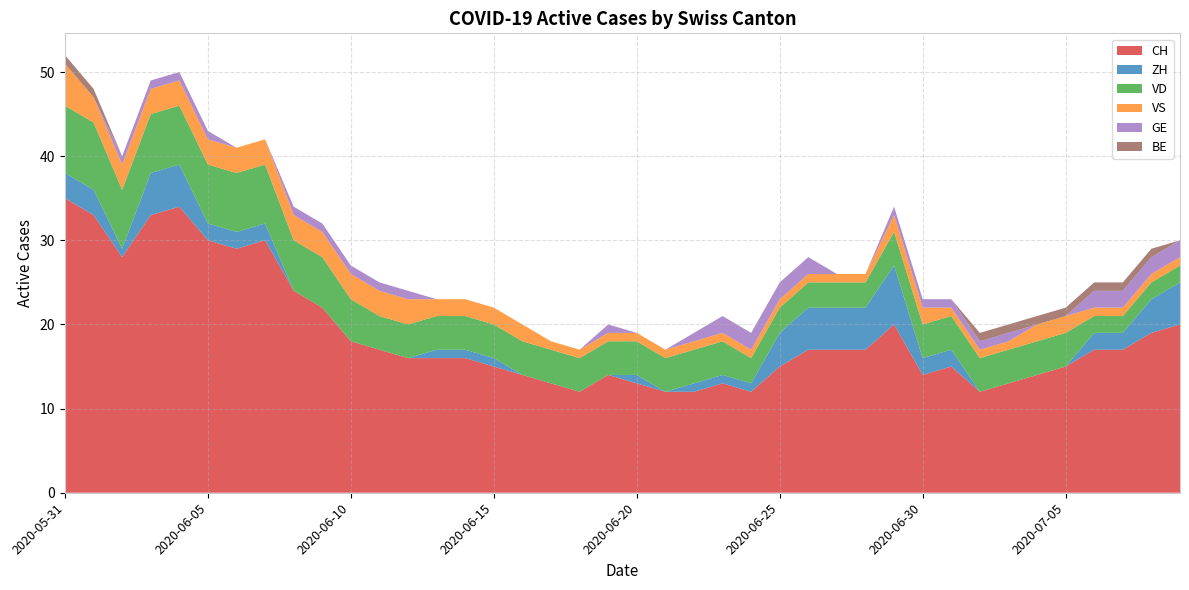

Reading right to left, list all the values displayed in this chart.

CH: 2020-07-09=20	2020-07-08=19	2020-07-07=17	2020-07-06=17	2020-07-05=15	2020-07-04=14	2020-07-03=13	2020-07-02=12	2020-07-01=15	2020-06-30=14	2020-06-29=20	2020-06-28=17	2020-06-27=17	2020-06-26=17	2020-06-25=15	2020-06-24=12	2020-06-23=13	2020-06-22=12	2020-06-21=12	2020-06-20=13	2020-06-19=14	2020-06-18=12	2020-06-17=13	2020-06-16=14	2020-06-15=15	2020-06-14=16	2020-06-13=16	2020-06-12=16	2020-06-11=17	2020-06-10=18	2020-06-09=22	2020-06-08=24	2020-06-07=30	2020-06-06=29	2020-06-05=30	2020-06-04=34	2020-06-03=33	2020-06-02=28	2020-06-01=33	2020-05-31=35
ZH: 2020-07-09=5	2020-07-08=4	2020-07-07=2	2020-07-06=2	2020-07-05=0	2020-07-04=0	2020-07-03=0	2020-07-02=0	2020-07-01=2	2020-06-30=2	2020-06-29=7	2020-06-28=5	2020-06-27=5	2020-06-26=5	2020-06-25=4	2020-06-24=1	2020-06-23=1	2020-06-22=1	2020-06-21=0	2020-06-20=1	2020-06-19=0	2020-06-18=0	2020-06-17=0	2020-06-16=0	2020-06-15=1	2020-06-14=1	2020-06-13=1	2020-06-12=0	2020-06-11=0	2020-06-10=0	2020-06-09=0	2020-06-08=0	2020-06-07=2	2020-06-06=2	2020-06-05=2	2020-06-04=5	2020-06-03=5	2020-06-02=1	2020-06-01=3	2020-05-31=3
VD: 2020-07-09=2	2020-07-08=2	2020-07-07=2	2020-07-06=2	2020-07-05=4	2020-07-04=4	2020-07-03=4	2020-07-02=4	2020-07-01=4	2020-06-30=4	2020-06-29=4	2020-06-28=3	2020-06-27=3	2020-06-26=3	2020-06-25=3	2020-06-24=3	2020-06-23=4	2020-06-22=4	2020-06-21=4	2020-06-20=4	2020-06-19=4	2020-06-18=4	2020-06-17=4	2020-06-16=4	2020-06-15=4	2020-06-14=4	2020-06-13=4	2020-06-12=4	2020-06-11=4	2020-06-10=5	2020-06-09=6	2020-06-08=6	2020-06-07=7	2020-06-06=7	2020-06-05=7	2020-06-04=7	2020-06-03=7	2020-06-02=7	2020-06-01=8	2020-05-31=8
VS: 2020-07-09=1	2020-07-08=1	2020-07-07=1	2020-07-06=1	2020-07-05=2	2020-07-04=2	2020-07-03=1	2020-07-02=1	2020-07-01=1	2020-06-30=2	2020-06-29=2	2020-06-28=1	2020-06-27=1	2020-06-26=1	2020-06-25=1	2020-06-24=1	2020-06-23=1	2020-06-22=1	2020-06-21=1	2020-06-20=1	2020-06-19=1	2020-06-18=1	2020-06-17=1	2020-06-16=2	2020-06-15=2	2020-06-14=2	2020-06-13=2	2020-06-12=3	2020-06-11=3	2020-06-10=3	2020-06-09=3	2020-06-08=3	2020-06-07=3	2020-06-06=3	2020-06-05=3	2020-06-04=3	2020-06-03=3	2020-06-02=3	2020-06-01=3	2020-05-31=5
GE: 2020-07-09=2	2020-07-08=2	2020-07-07=2	2020-07-06=2	2020-07-05=0	2020-07-04=0	2020-07-03=1	2020-07-02=1	2020-07-01=1	2020-06-30=1	2020-06-29=1	2020-06-28=0	2020-06-27=0	2020-06-26=2	2020-06-25=2	2020-06-24=2	2020-06-23=2	2020-06-22=1	2020-06-21=0	2020-06-20=0	2020-06-19=1	2020-06-18=0	2020-06-17=0	2020-06-16=0	2020-06-15=0	2020-06-14=0	2020-06-13=0	2020-06-12=1	2020-06-11=1	2020-06-10=1	2020-06-09=1	2020-06-08=1	2020-06-07=0	2020-06-06=0	2020-06-05=1	2020-06-04=1	2020-06-03=1	2020-06-02=1	2020-06-01=0	2020-05-31=0
BE: 2020-07-09=0	2020-07-08=1	2020-07-07=1	2020-07-06=1	2020-07-05=1	2020-07-04=1	2020-07-03=1	2020-07-02=1	2020-07-01=0	2020-06-30=0	2020-06-29=0	2020-06-28=0	2020-06-27=0	2020-06-26=0	2020-06-25=0	2020-06-24=0	2020-06-23=0	2020-06-22=0	2020-06-21=0	2020-06-20=0	2020-06-19=0	2020-06-18=0	2020-06-17=0	2020-06-16=0	2020-06-15=0	2020-06-14=0	2020-06-13=0	2020-06-12=0	2020-06-11=0	2020-06-10=0	2020-06-09=0	2020-06-08=0	2020-06-07=0	2020-06-06=0	2020-06-05=0	2020-06-04=0	2020-06-03=0	2020-06-02=0	2020-06-01=1	2020-05-31=1